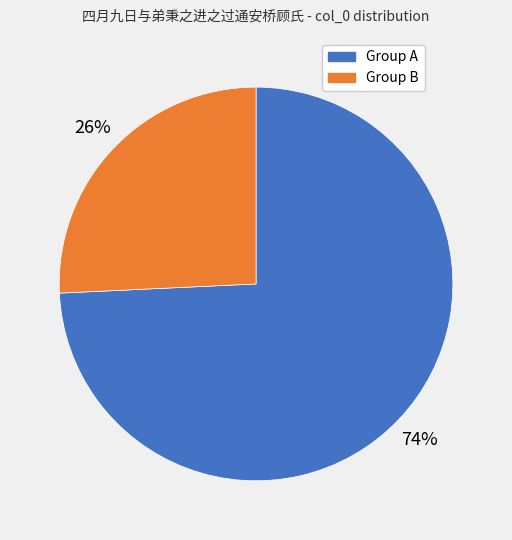

Rank the categories by value from lowest to highest.

Group B, Group A